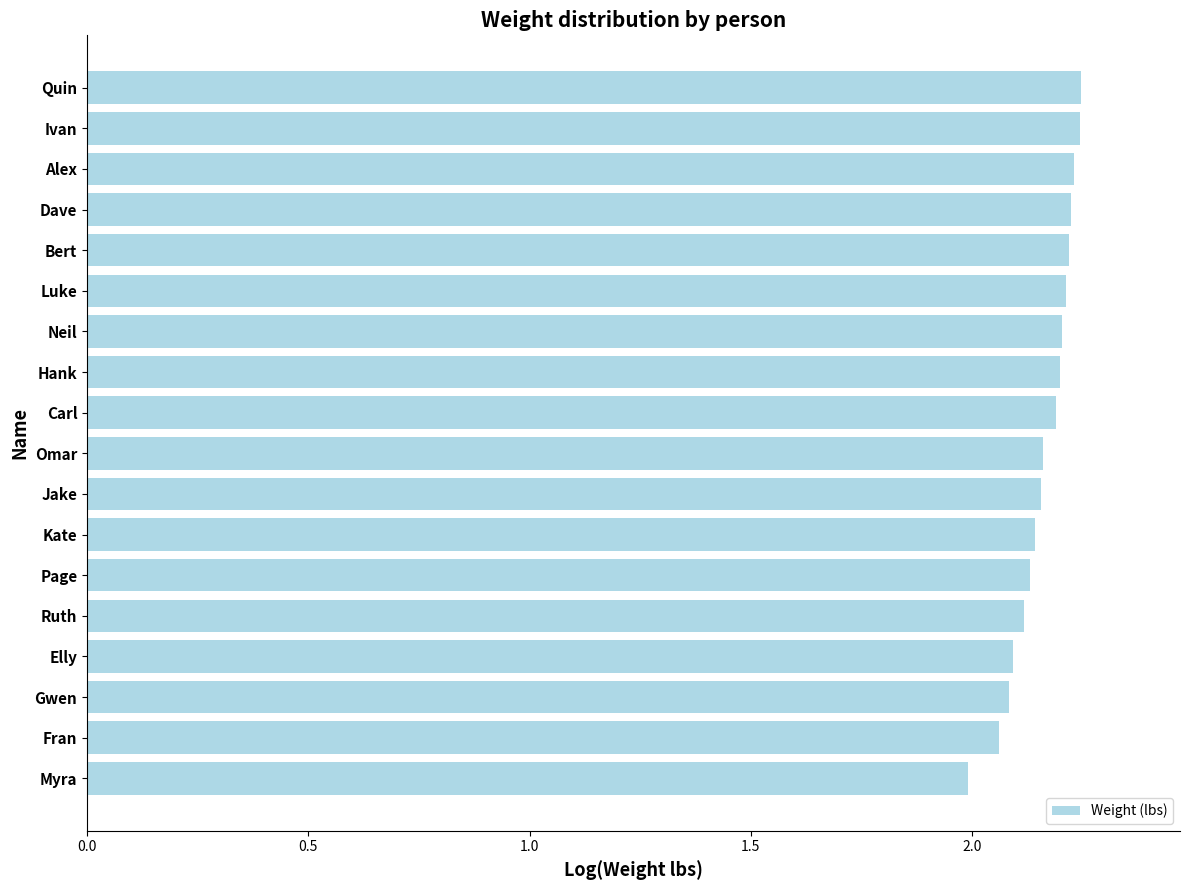

Is it true that the value at Elly is 2.1?

True